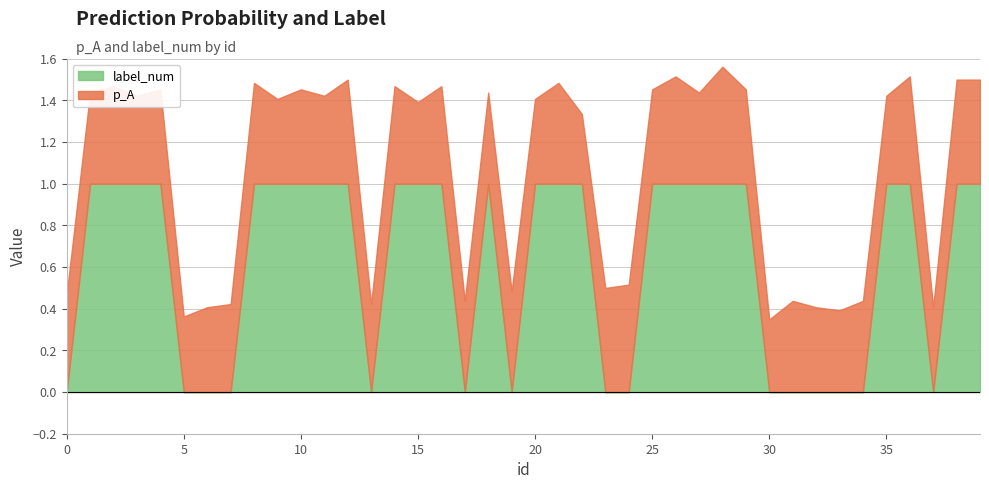

In p_A, how many points are lower than both neighbors (excluding endpoints)?

15